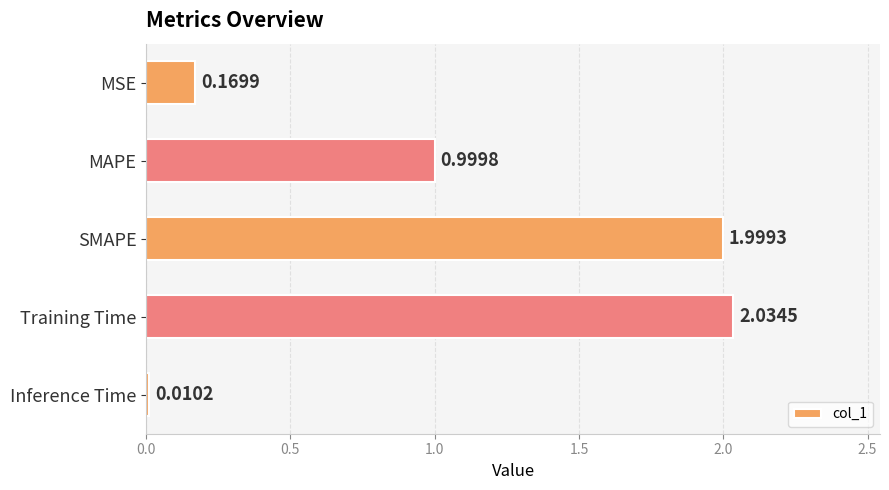

Where is the data nearest to the value 1?

MAPE